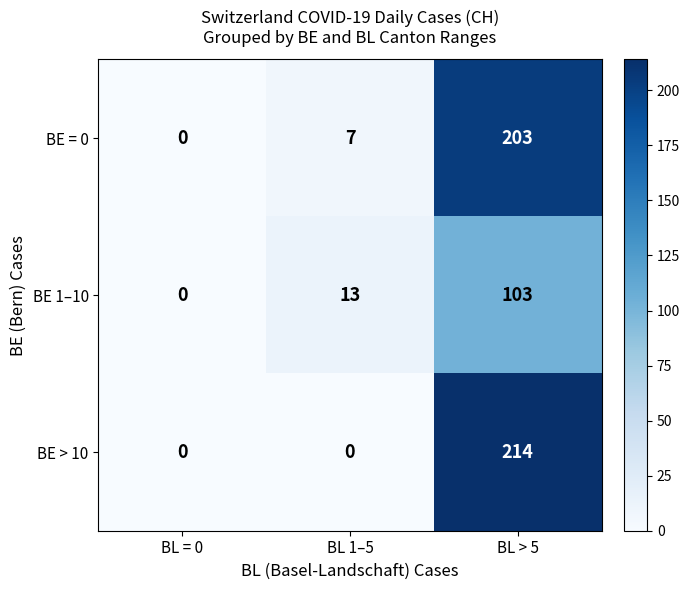

Which series has the largest range (max minus min)?

BE > 10